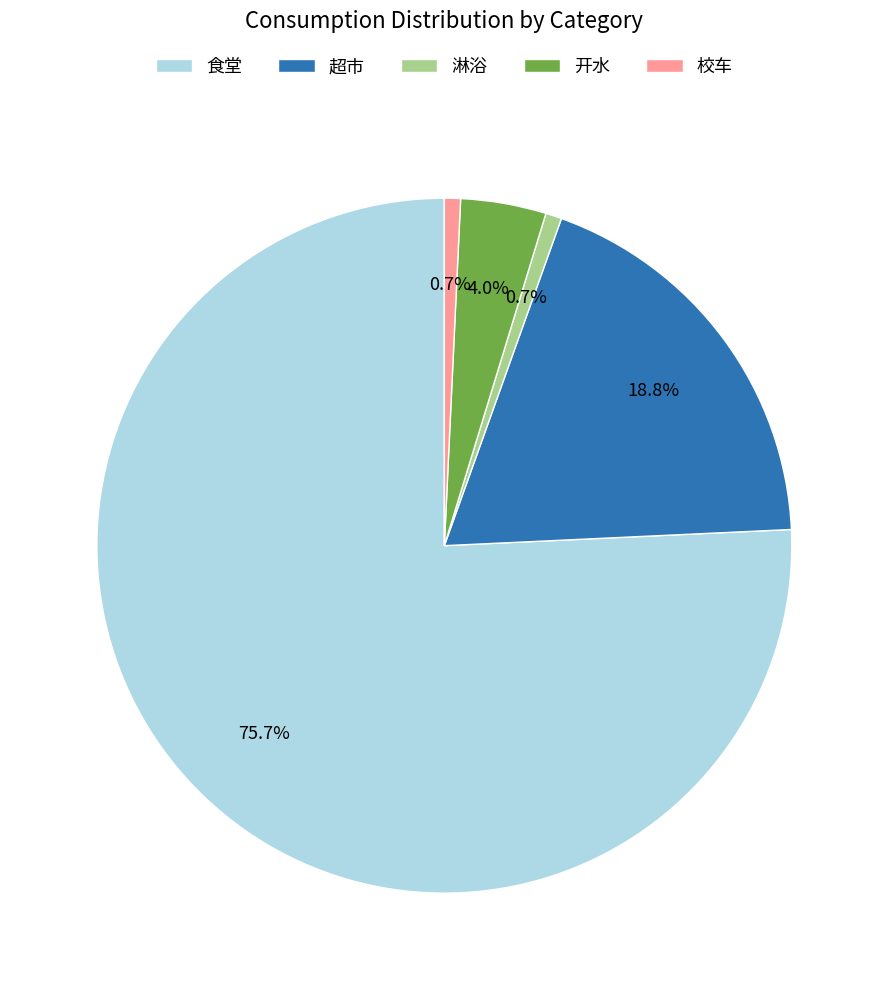

To the nearest percent, what is the difference between the largest and smallest slice percentages?

75%